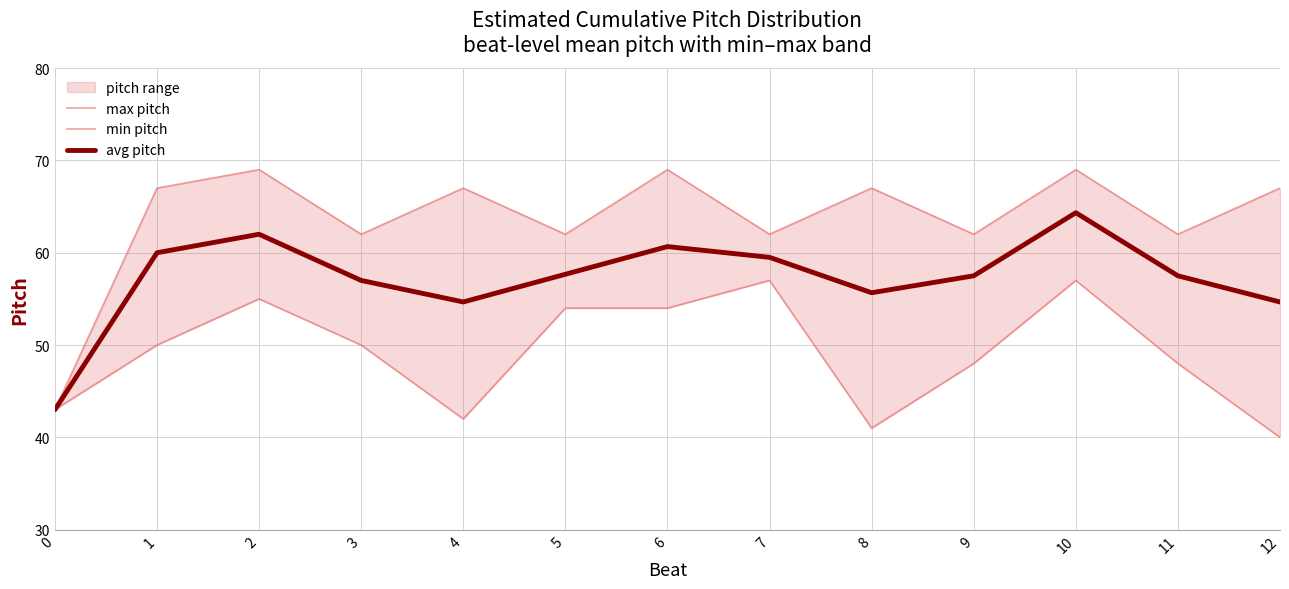

Which series changed the most between 0 and 4?

max pitch